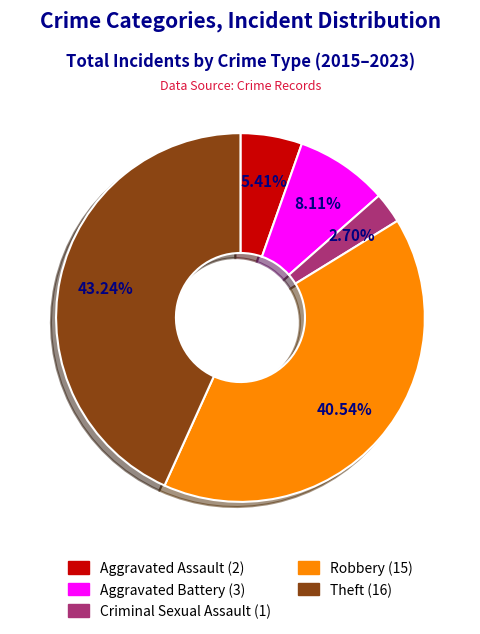

Does Theft represent more than half of the total?

No